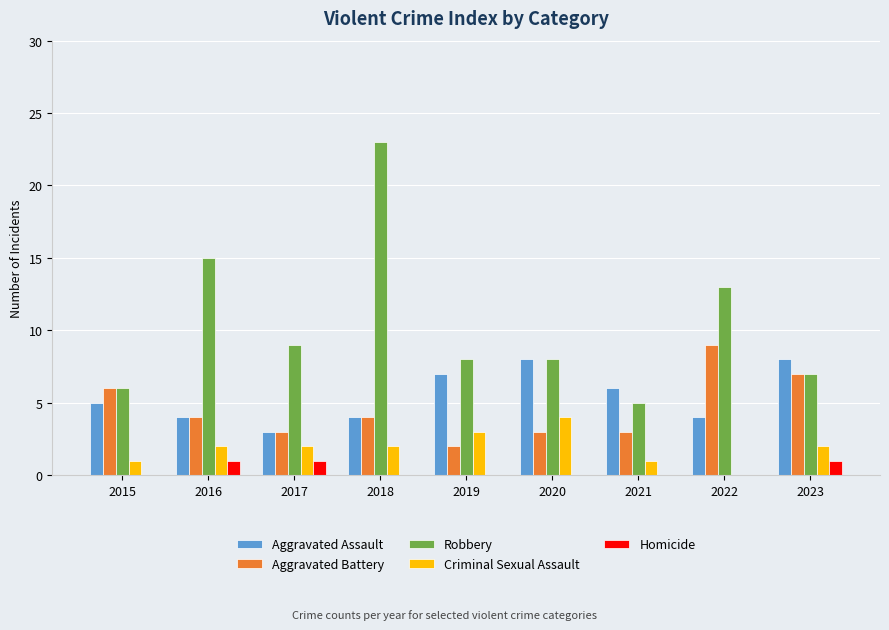

The value of Aggravated Battery at 2022 is 9. True or false?

True